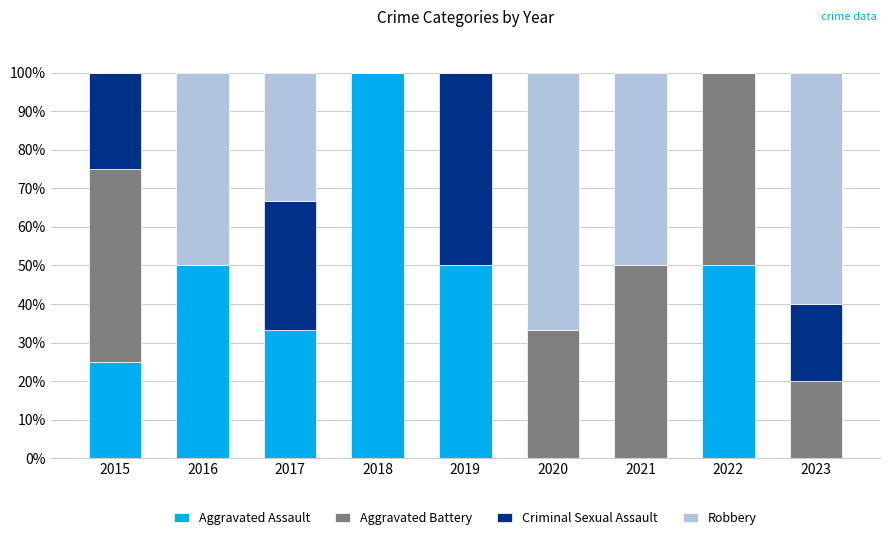

Is it true that Aggravated Assault equals 50.0 at 2022?

True